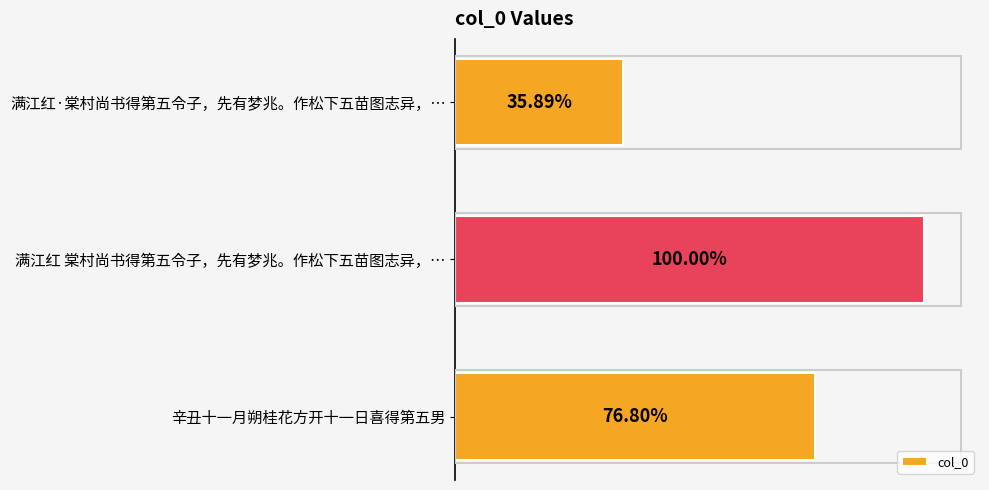

Does the chart contain any negative values?

No